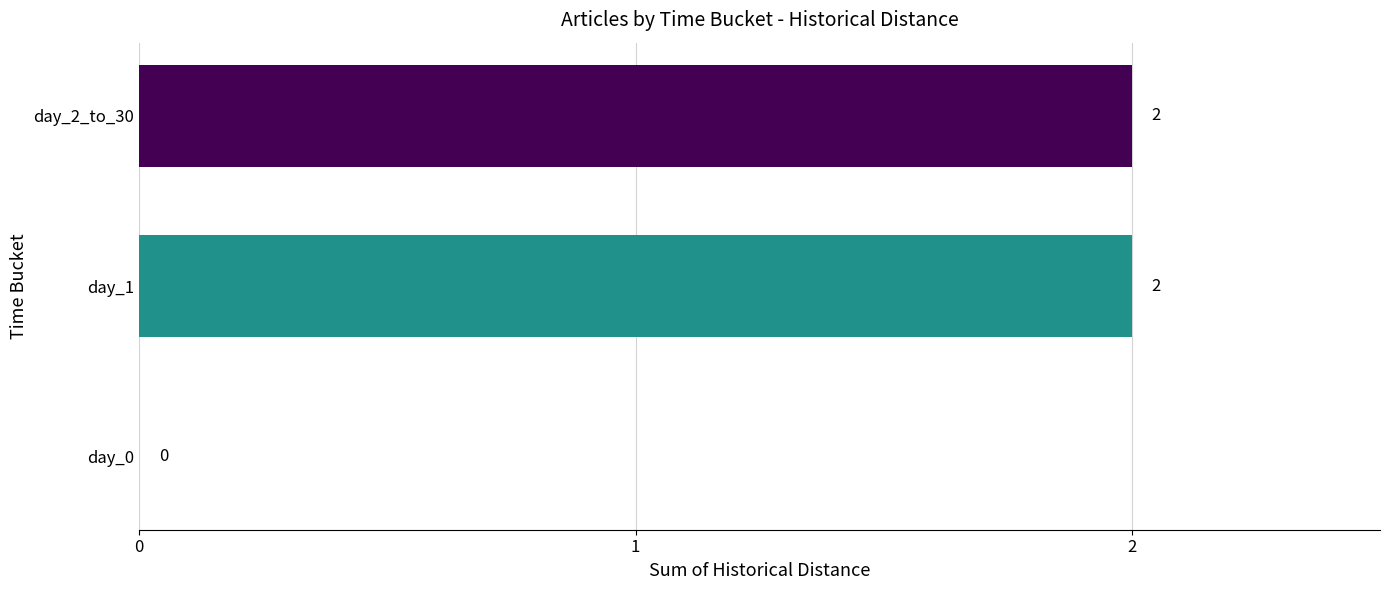

What is the ratio of the value at day_1 to the value at day_2_to_30?

1.0